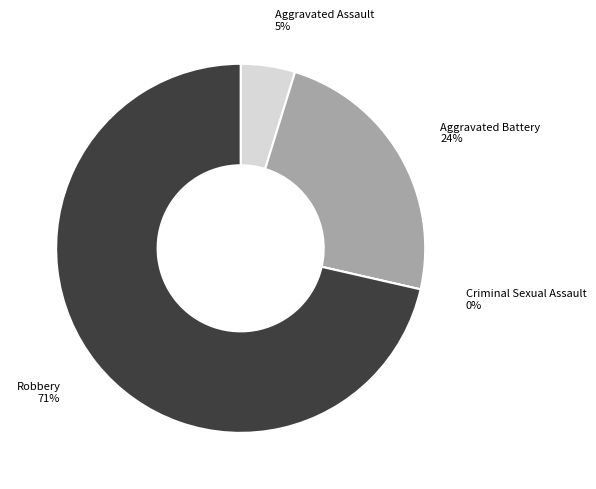

Combined, do Criminal Sexual Assault and Robbery account for over 50%?

Yes